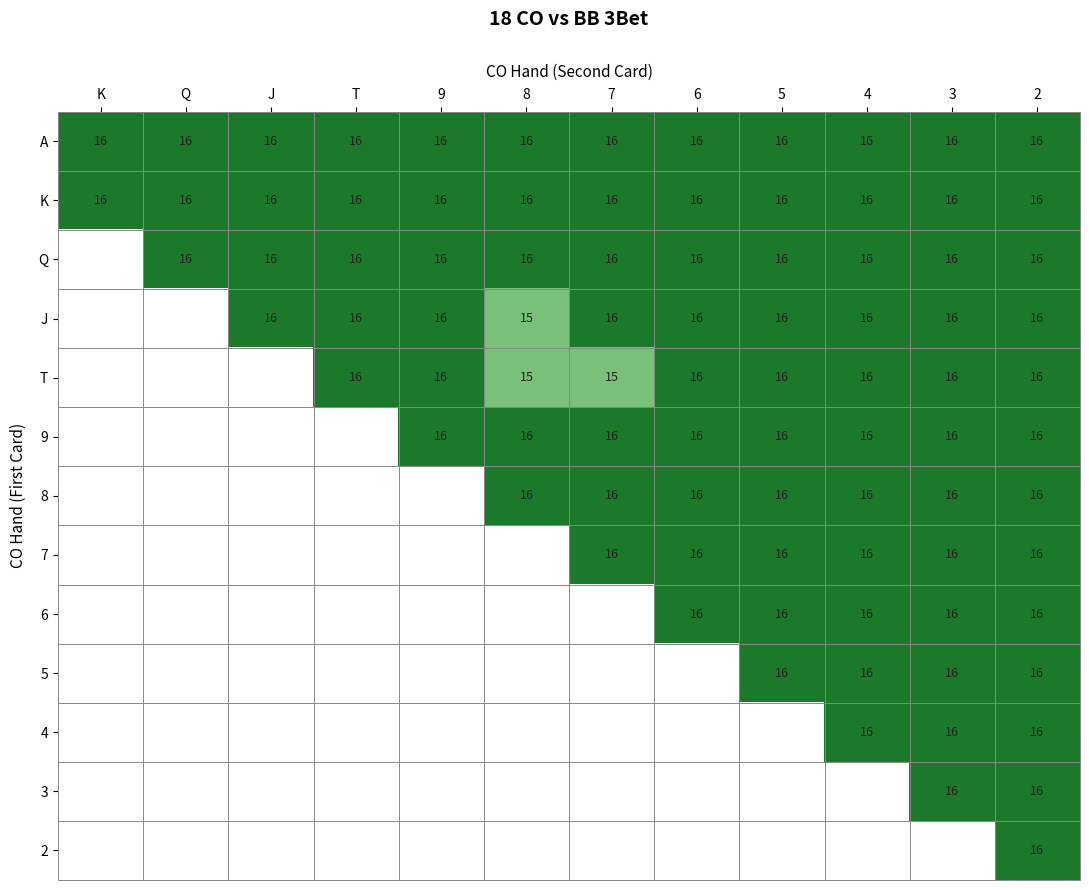

What is the sum of all K values?

192